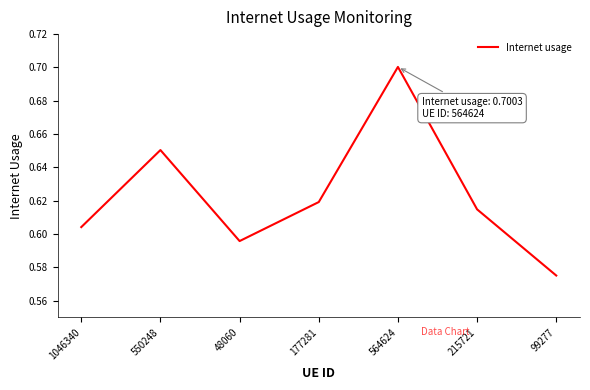

Which label corresponds to the largest value in the chart?

564624